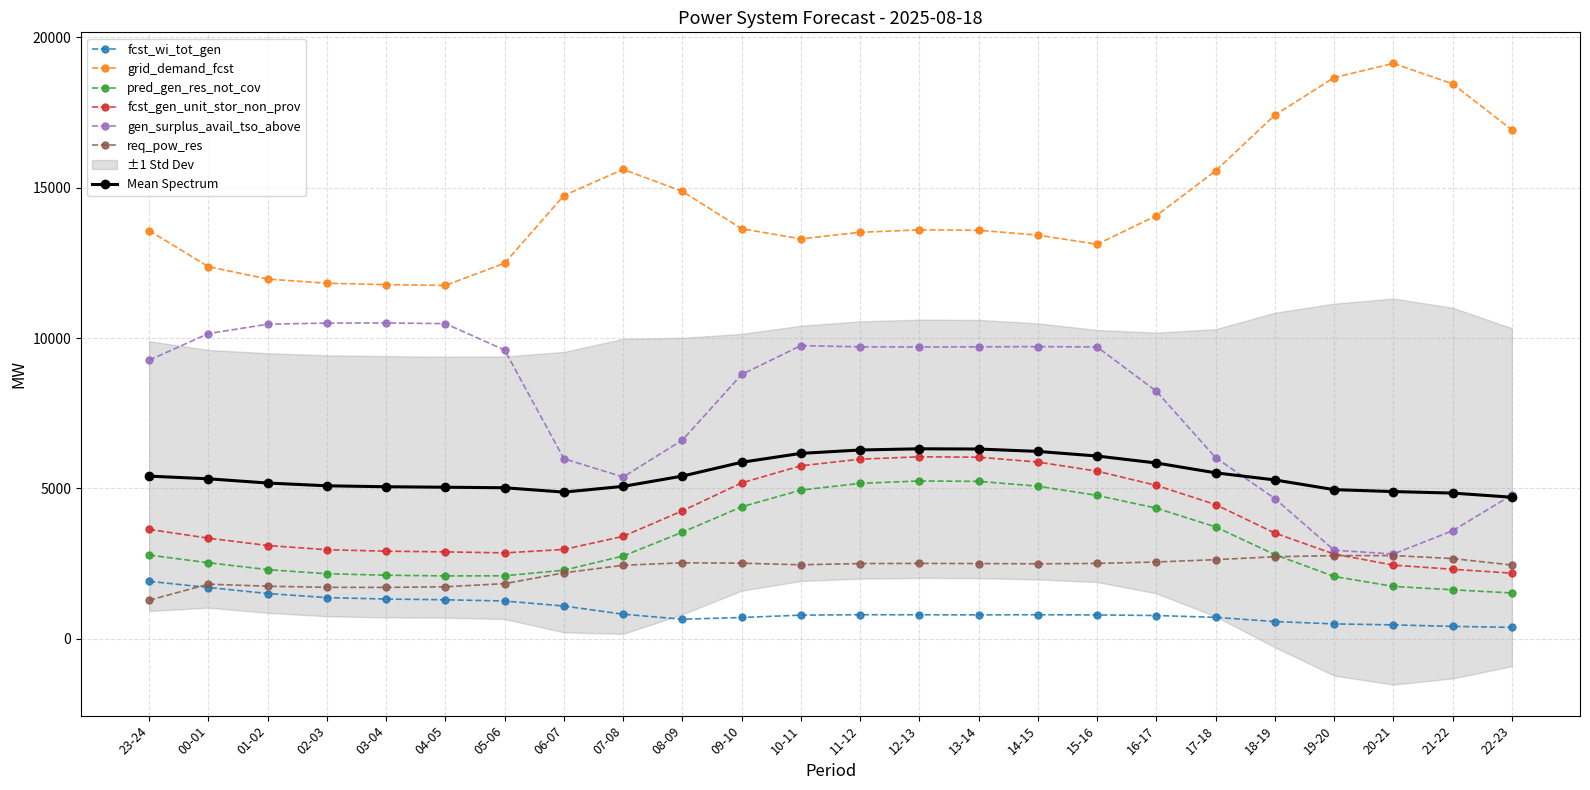

Where does the grid_demand_fcst series first go above 13599?

06-07